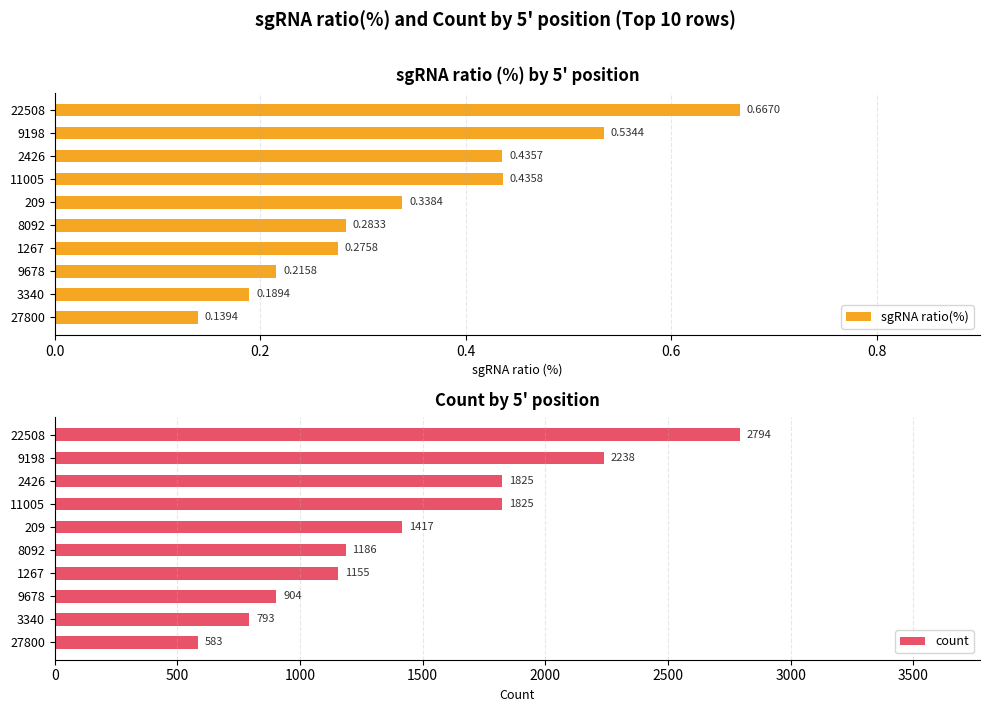

What is the difference between the second highest and minimum values in the count series?

1655